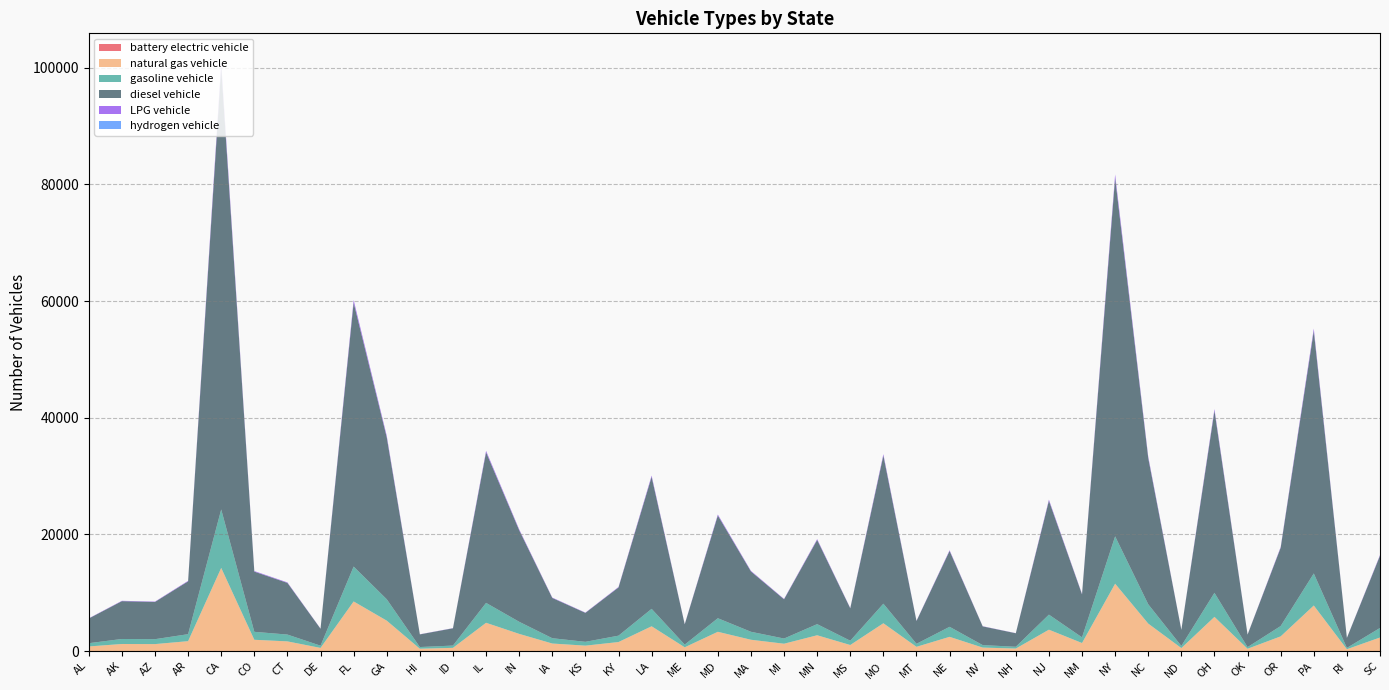

Reading right to left, extract all data points from this chart.

battery electric vehicle: SC=4.9	RI=0.7	PA=16.4	OR=5.3	OK=0.8	OH=12.3	ND=1.1	NC=9.9	NY=24.2	NM=2.9	NJ=7.7	NH=0.9	NV=1.3	NE=5.1	MT=1.5	MO=10.0	MS=2.2	MN=5.7	MI=2.7	MA=4.1	MD=7.0	ME=1.4	LA=8.9	KY=3.3	KS=2.0	IA=2.7	IN=6.2	IL=10.2	ID=1.2	HI=0.9	GA=11.0	FL=17.9	DE=1.1	CT=3.5	CO=4.1	CA=29.9	AR=3.6	AZ=2.5	AK=2.6	AL=1.7
natural gas vehicle: SC=2324.4	RI=321.4	PA=7801.7	OR=2518.5	OK=401.1	OH=5855.8	ND=517.1	NC=4705.3	NY=11530.6	NM=1382.1	NJ=3664.3	NH=434.8	NV=602.2	NE=2440.6	MT=733.4	MO=4764.3	MS=1042.6	MN=2709.2	MI=1262.3	MA=1941.3	MD=3304.2	ME=652.6	LA=4246.6	KY=1551.1	KS=931.8	IA=1294.9	IN=2946.1	IL=4845.2	ID=555.9	HI=407.3	GA=5209.2	FL=8494.3	DE=544.8	CT=1661.9	CO=1936.8	CA=14233.3	AR=1700.2	AZ=1197.9	AK=1216.8	AL=793.9
gasoline vehicle: SC=1636.4	RI=226.3	PA=5492.4	OR=1773.0	OK=282.3	OH=4122.4	ND=364.0	NC=3312.5	NY=8117.5	NM=973.0	NJ=2579.7	NH=306.1	NV=423.9	NE=1718.2	MT=516.3	MO=3354.1	MS=734.0	MN=1907.3	MI=888.6	MA=1366.7	MD=2326.2	ME=459.4	LA=2989.6	KY=1092.0	KS=656.0	IA=911.6	IN=2074.0	IL=3411.0	ID=391.4	HI=286.7	GA=3667.3	FL=5979.9	DE=383.5	CT=1170.0	CO=1363.5	CA=10020.2	AR=1196.9	AZ=843.3	AK=856.6	AL=558.9
diesel vehicle: SC=12387.2	RI=1713.0	PA=41576.7	OR=13421.6	OK=2137.2	OH=31206.4	ND=2755.6	NC=25075.3	NY=61448.4	NM=7365.6	NJ=19527.9	NH=2317.1	NV=3209.3	NE=13006.3	MT=3908.1	MO=25389.7	MS=5556.4	MN=14437.9	MI=6727.0	MA=10345.5	MD=17608.8	ME=3477.8	LA=22631.1	KY=8266.1	KS=4965.9	IA=6900.7	IN=15700.3	IL=25820.8	ID=2962.5	HI=2170.3	GA=27760.9	FL=45267.4	DE=2903.1	CT=8856.7	CO=10321.4	CA=75851.7	AR=9060.6	AZ=6383.9	AK=6484.7	AL=4230.9
LPG vehicle: SC=118.0	RI=16.3	PA=396.2	OR=127.9	OK=20.4	OH=297.4	ND=26.3	NC=238.9	NY=585.5	NM=70.2	NJ=186.1	NH=22.1	NV=30.6	NE=123.9	MT=37.2	MO=241.9	MS=52.9	MN=137.6	MI=64.1	MA=98.6	MD=167.8	ME=33.1	LA=215.6	KY=78.8	KS=47.3	IA=65.8	IN=149.6	IL=246.0	ID=28.2	HI=20.7	GA=264.5	FL=431.3	DE=27.7	CT=84.4	CO=98.3	CA=722.8	AR=86.3	AZ=60.8	AK=61.8	AL=40.3
hydrogen vehicle: SC=1.4	RI=0.2	PA=4.7	OR=1.5	OK=0.2	OH=3.5	ND=0.3	NC=2.8	NY=6.9	NM=0.8	NJ=2.2	NH=0.3	NV=0.4	NE=1.5	MT=0.4	MO=2.9	MS=0.6	MN=1.6	MI=0.8	MA=1.2	MD=2.0	ME=0.4	LA=2.5	KY=0.9	KS=0.6	IA=0.8	IN=1.8	IL=2.9	ID=0.3	HI=0.2	GA=3.1	FL=5.1	DE=0.3	CT=1.0	CO=1.2	CA=8.5	AR=1.0	AZ=0.7	AK=0.7	AL=0.5